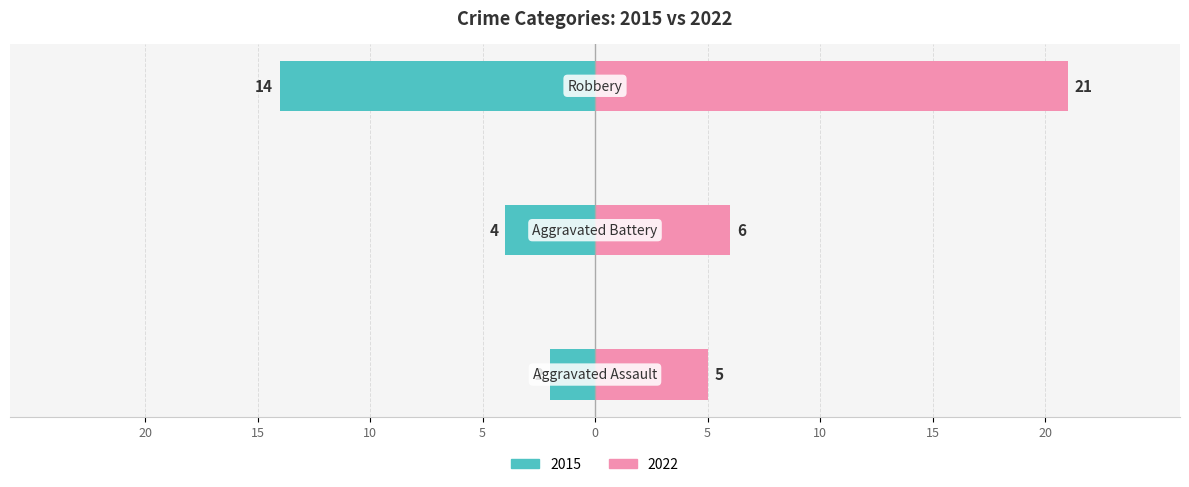

Which series has the widest spread of values?

2022